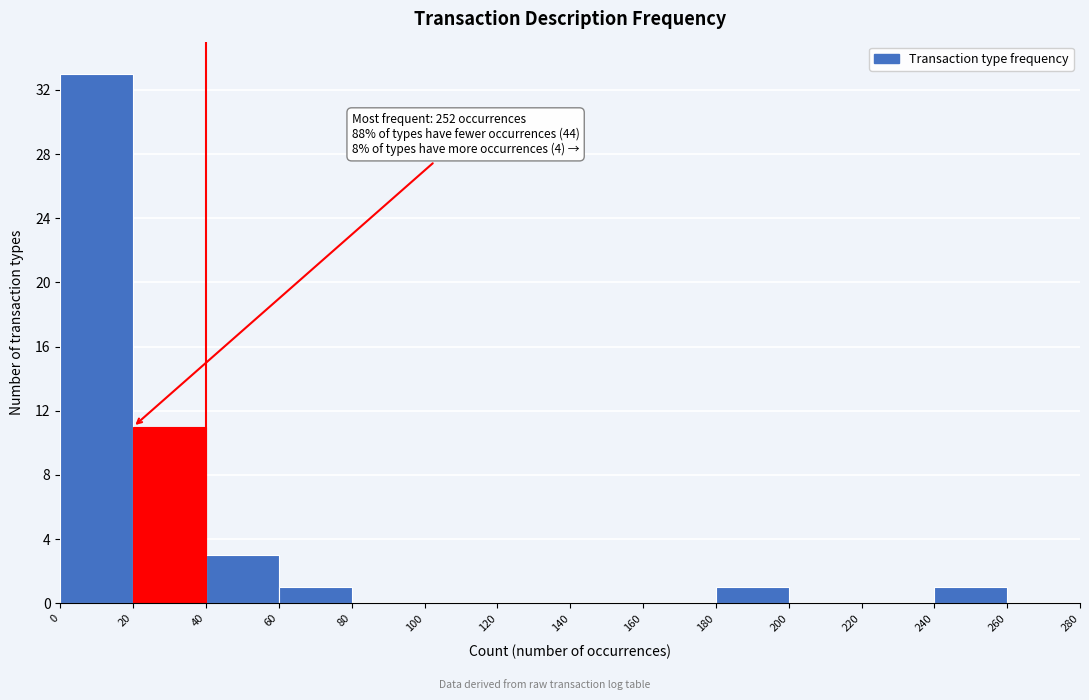

Which range on the x-axis has the tallest bar?

0 to 20